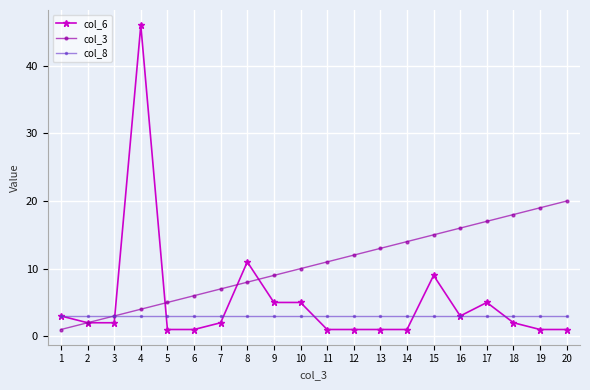

What are all the series names shown in the legend?

col_6, col_3, col_8